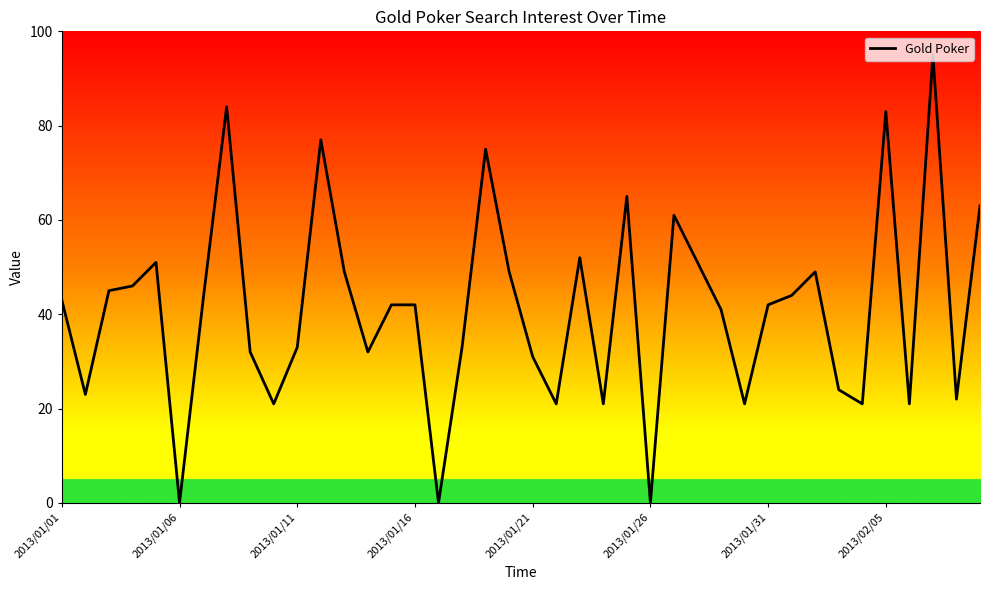

What is the difference between the maximum and minimum values?

95